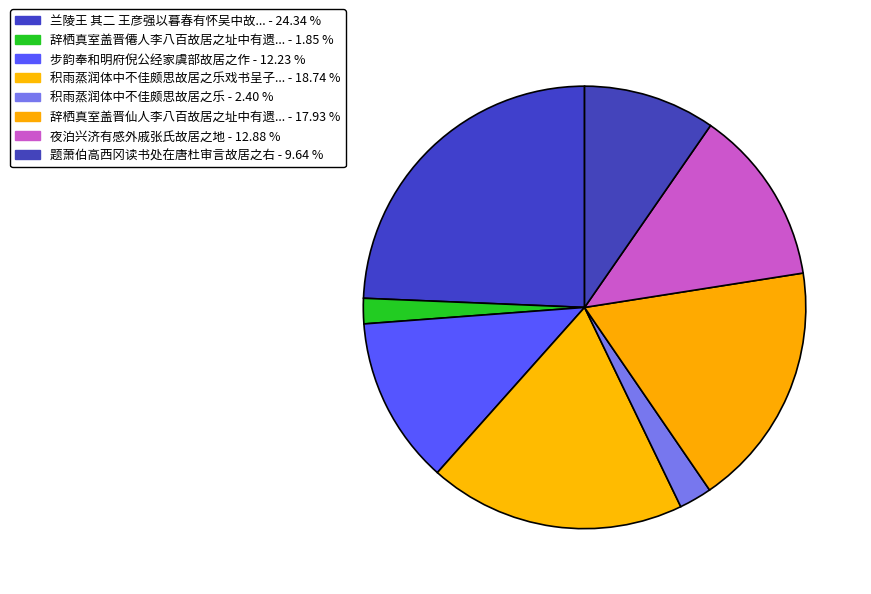

How many segments does this pie chart have?

8